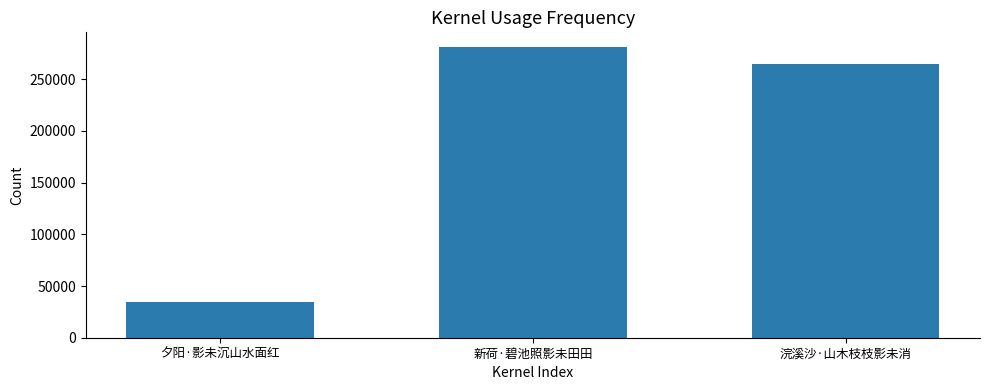

What is the label of the 2nd bar from the right?

新荷·碧池照影未田田